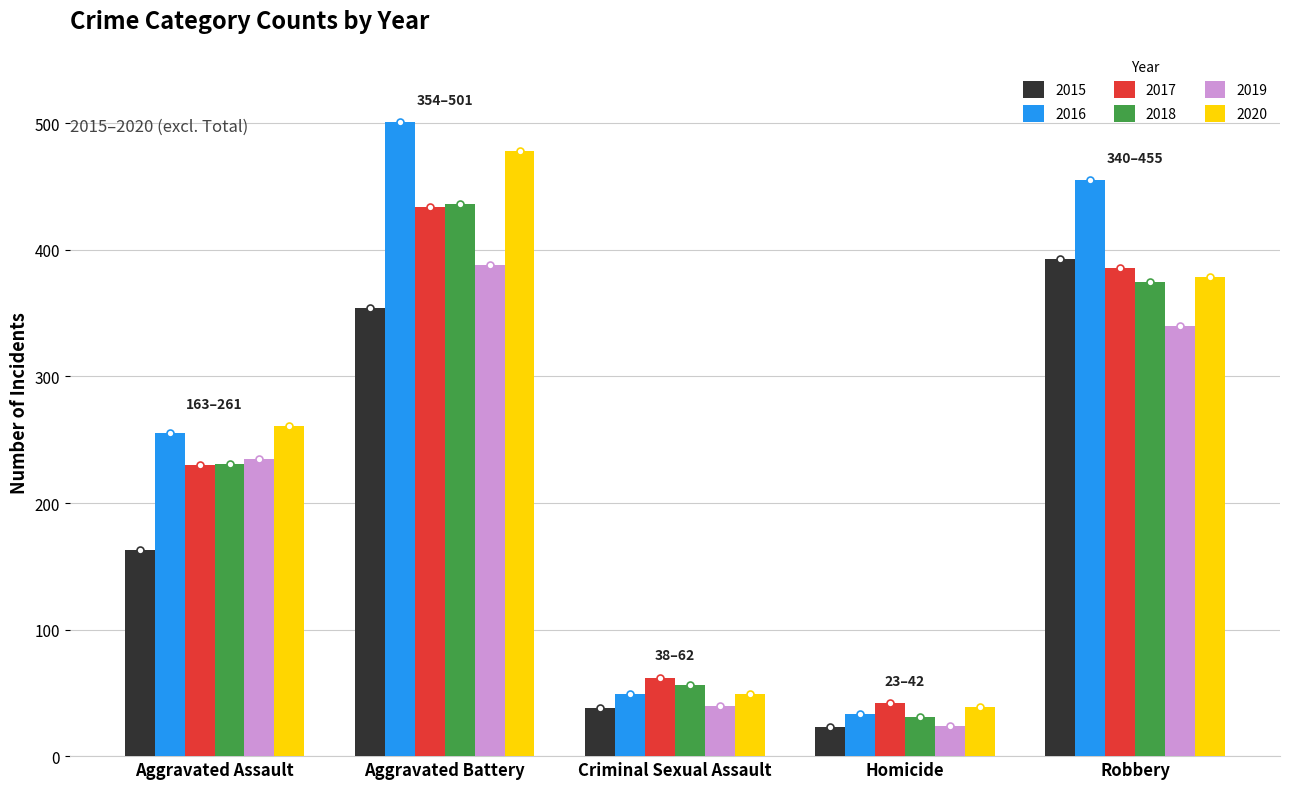

At which category is the sum across all series the highest?

Aggravated Battery